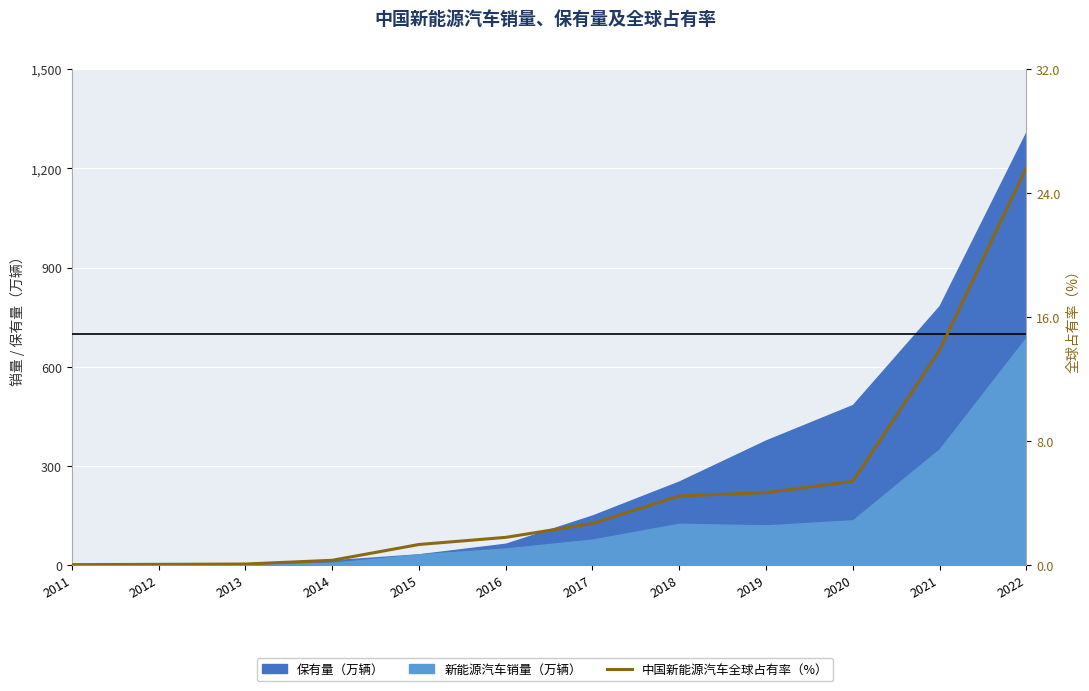

At which category does the chart reach its peak across all series?

2022